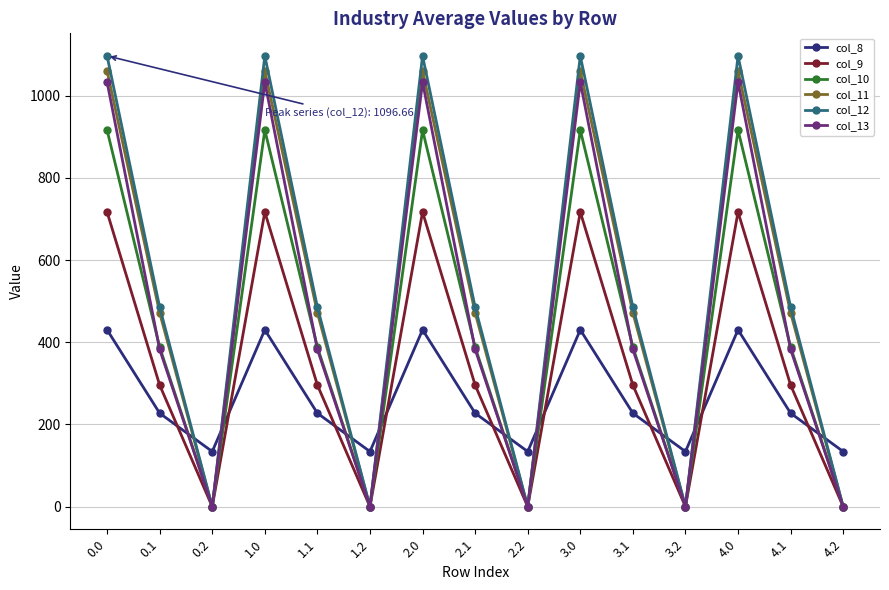

At how many categories does at least one series exceed 1048?

5